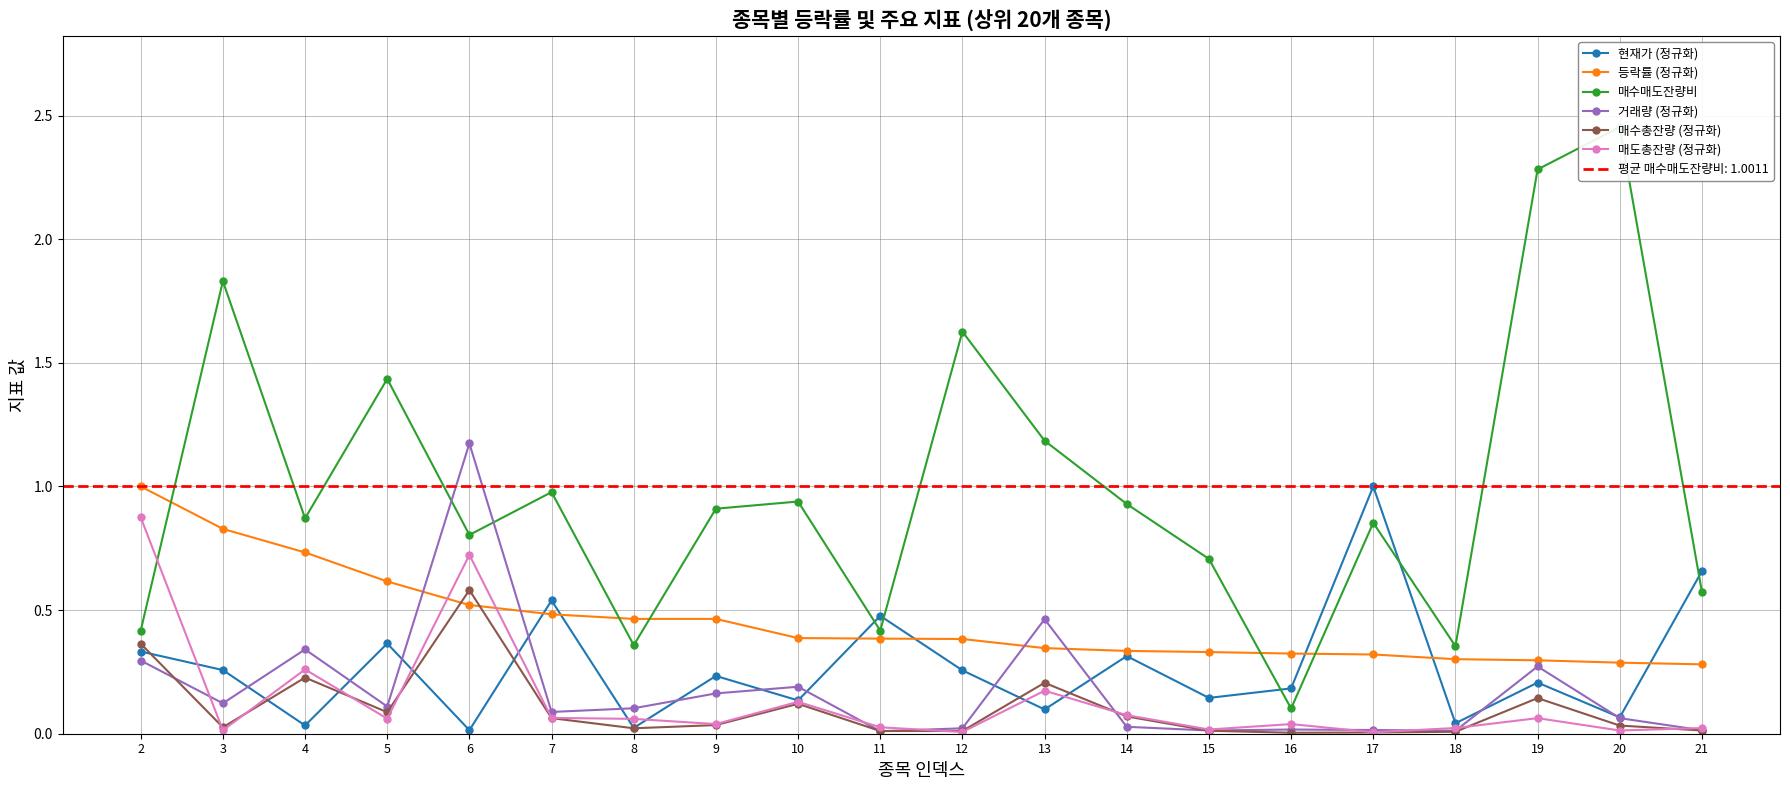

Is it true that 등락률 (정규화) equals 0.6 at 5?

True